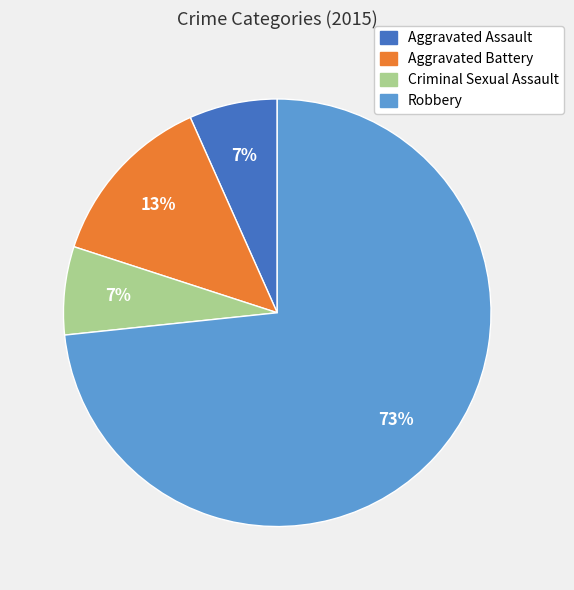

To the nearest percent, what portion does Aggravated Assault represent?

7%